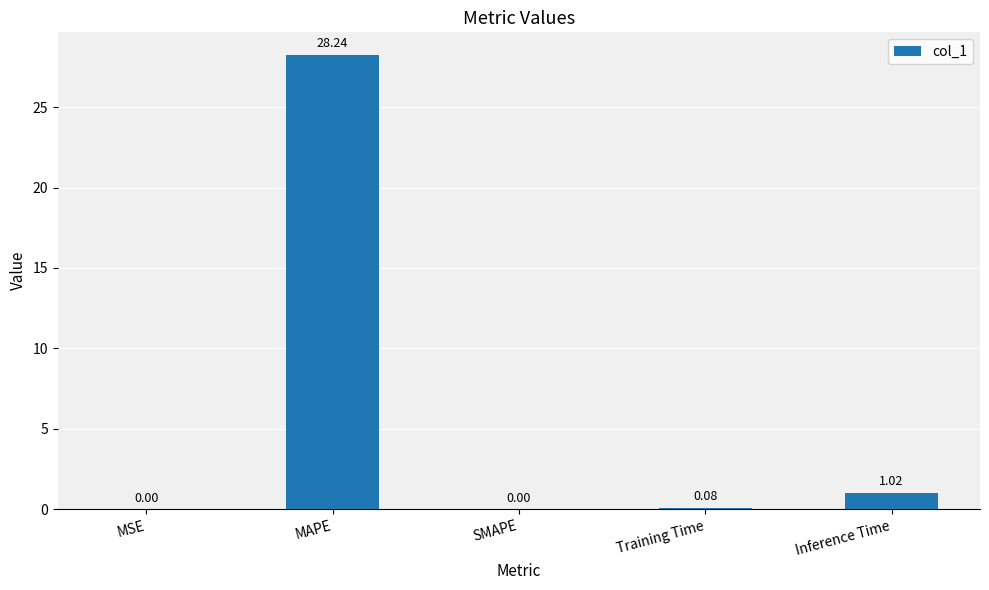

What is the sum of all values?

29.3